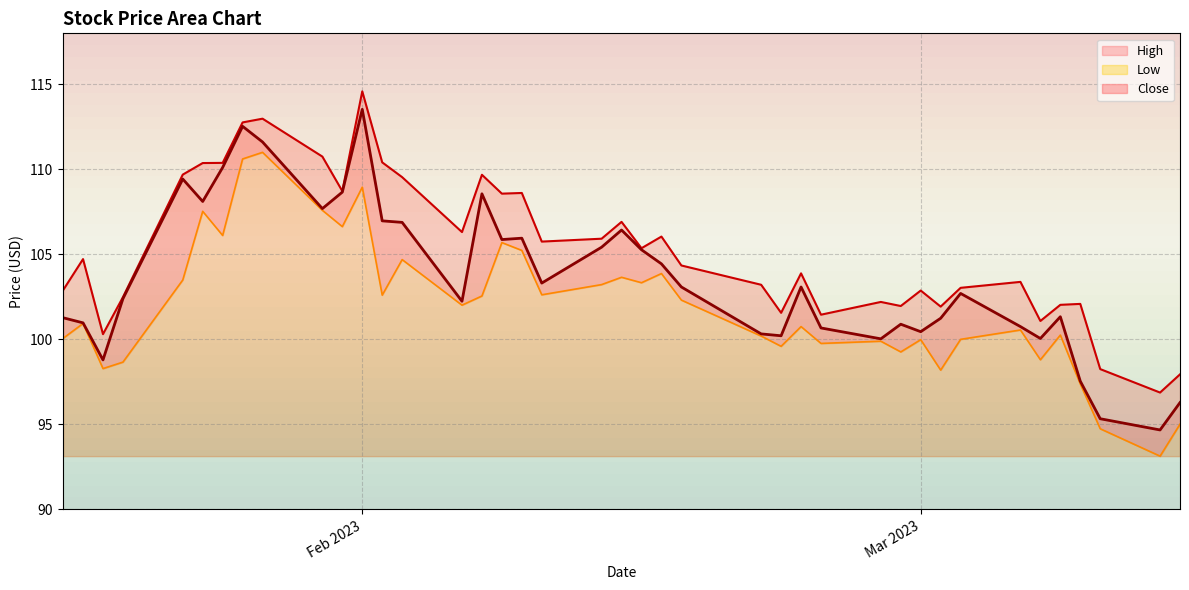

The value of Close at 2023-02-10 is 145.2. True or false?

False